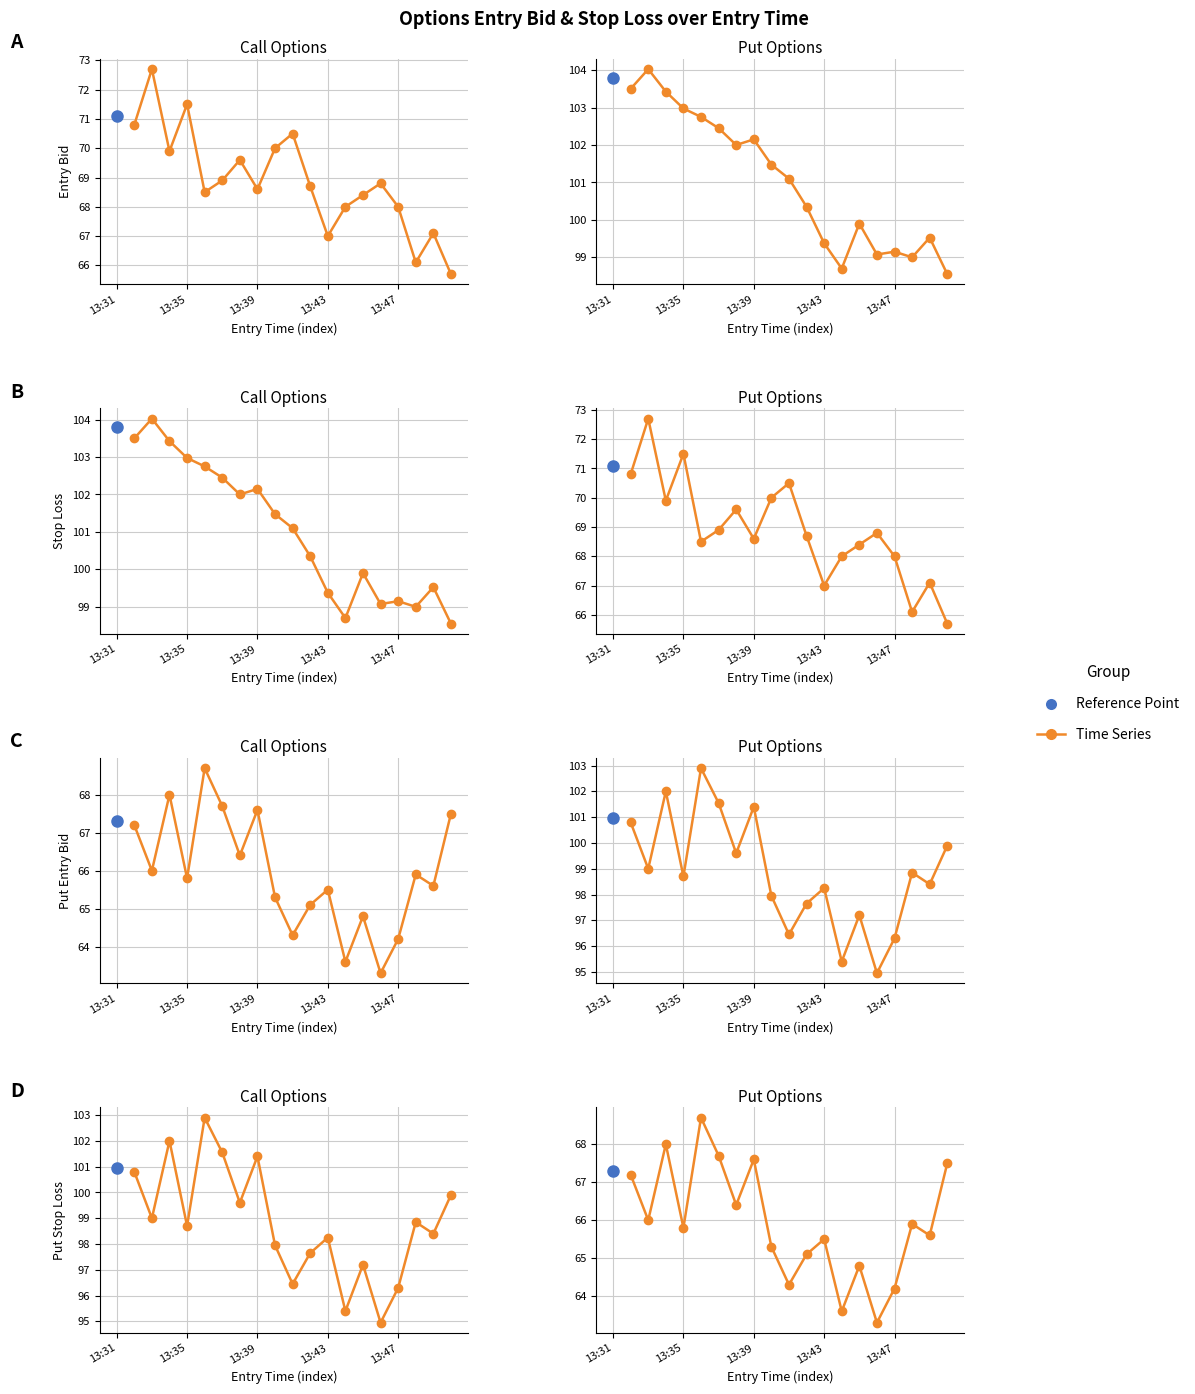

Does the chart display data point markers on the line(s)?

Yes